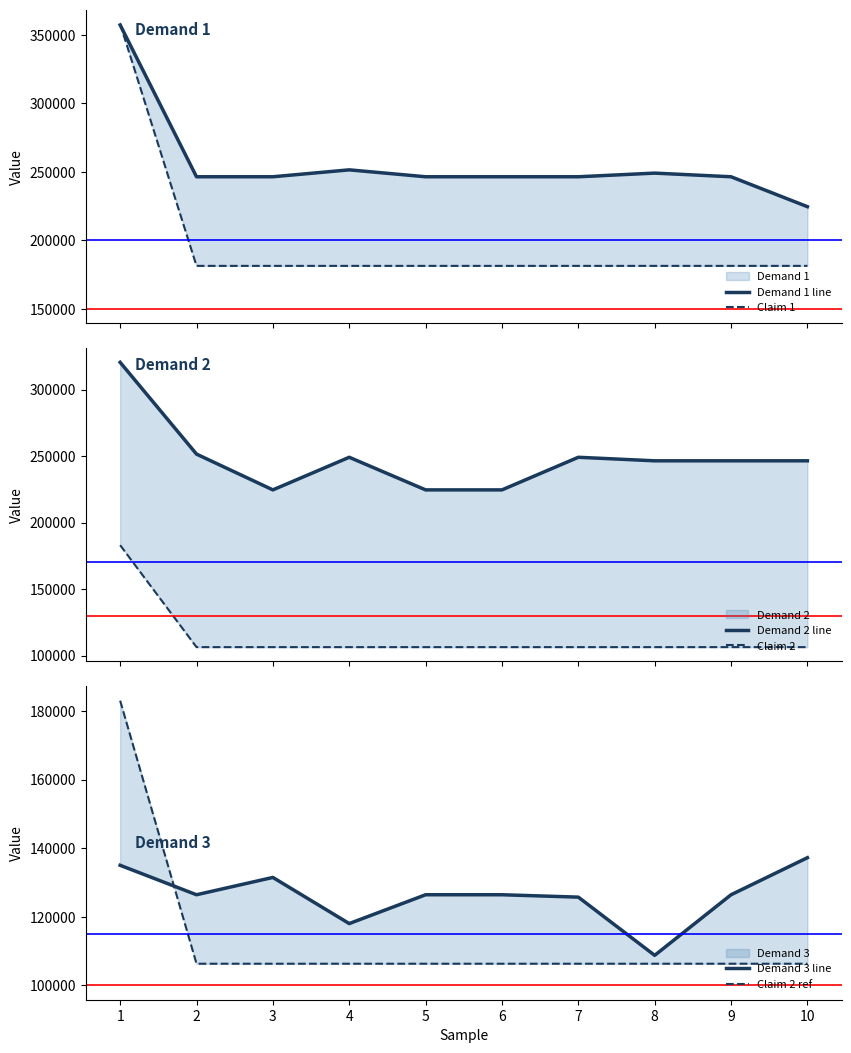

What is the difference between the maximum and second lowest values in the Claim 1 series?

176725